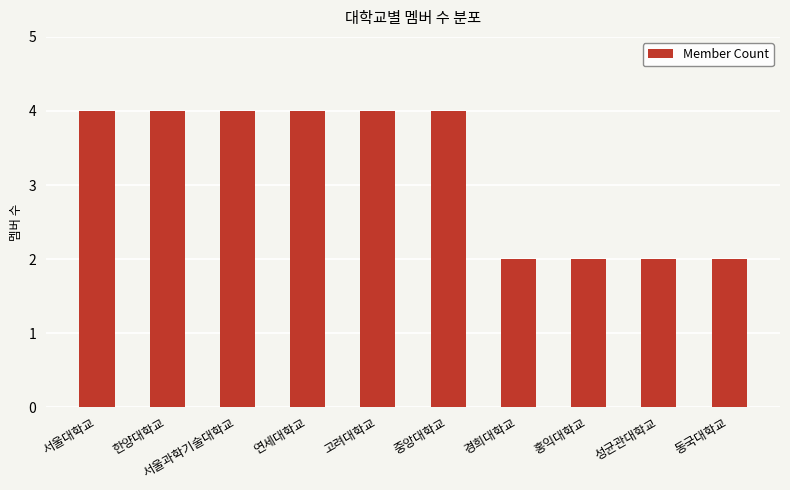

What is the label of the 1st bar from the right?

동국대학교